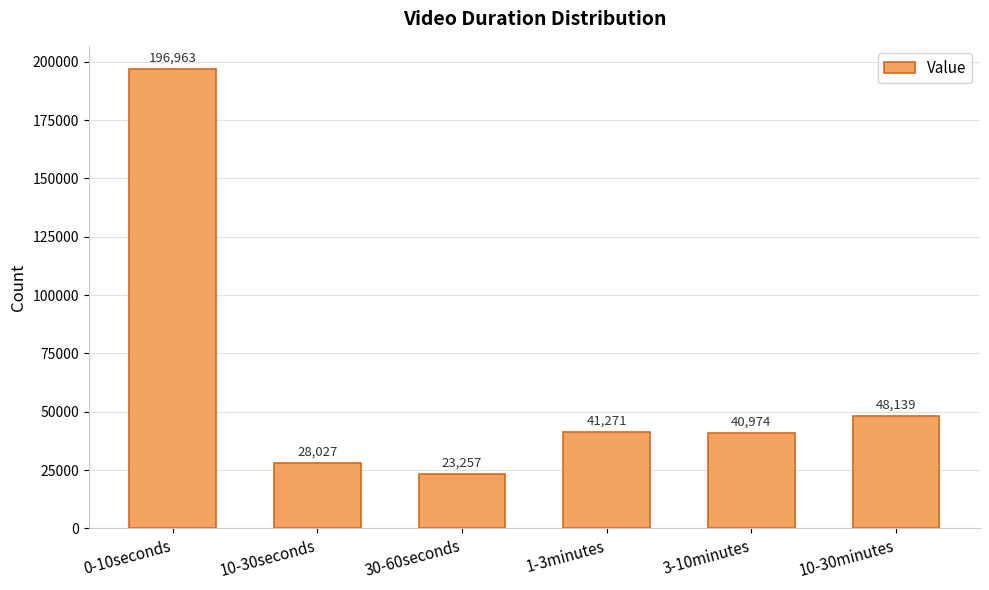

Read the value at 3-10minutes, to the nearest 10.

40970